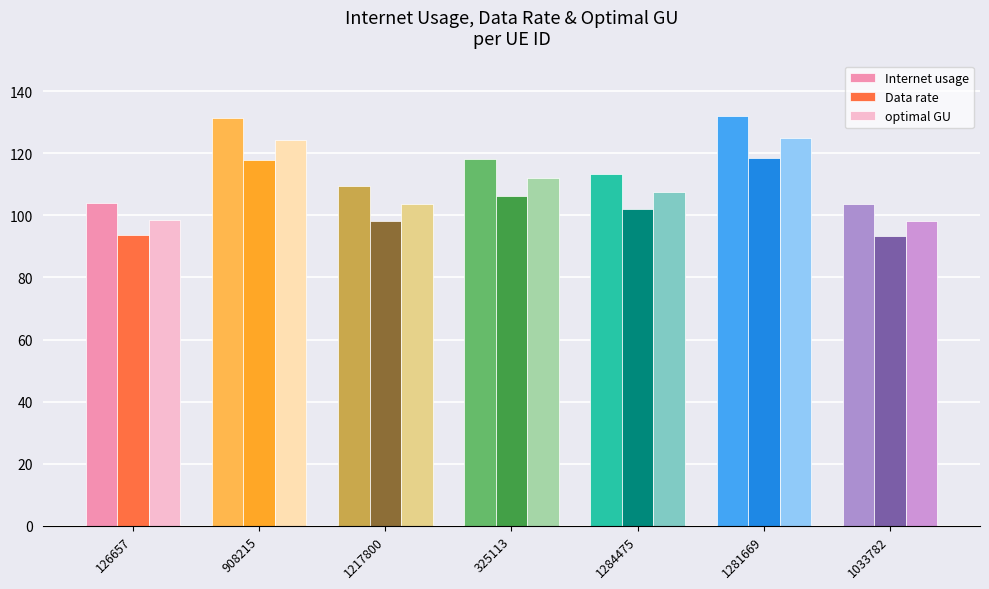

At 1284475, list the series in order from smallest to largest.

Data rate, optimal GU, Internet usage